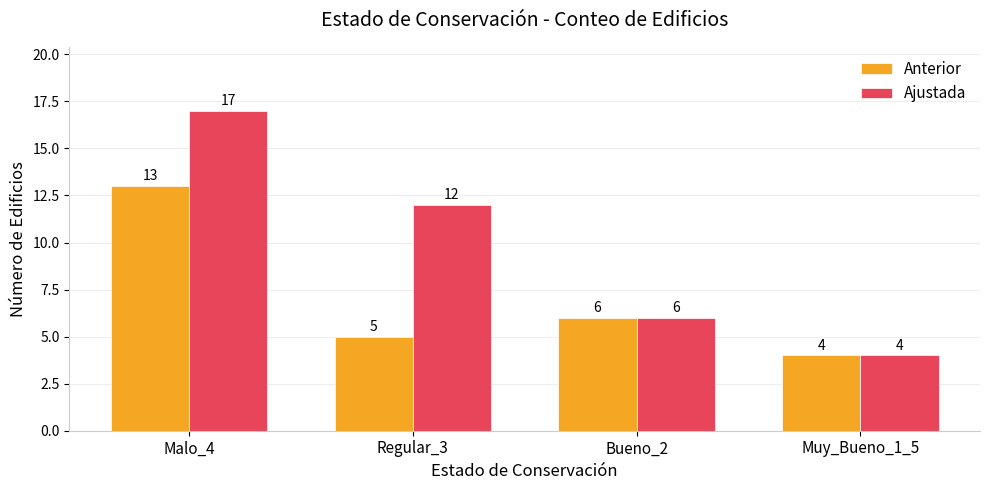

Reading left to right, extract all data points from this chart.

Anterior: Malo_4=13	Regular_3=5	Bueno_2=6	Muy_Bueno_1_5=4
Ajustada: Malo_4=17	Regular_3=12	Bueno_2=6	Muy_Bueno_1_5=4